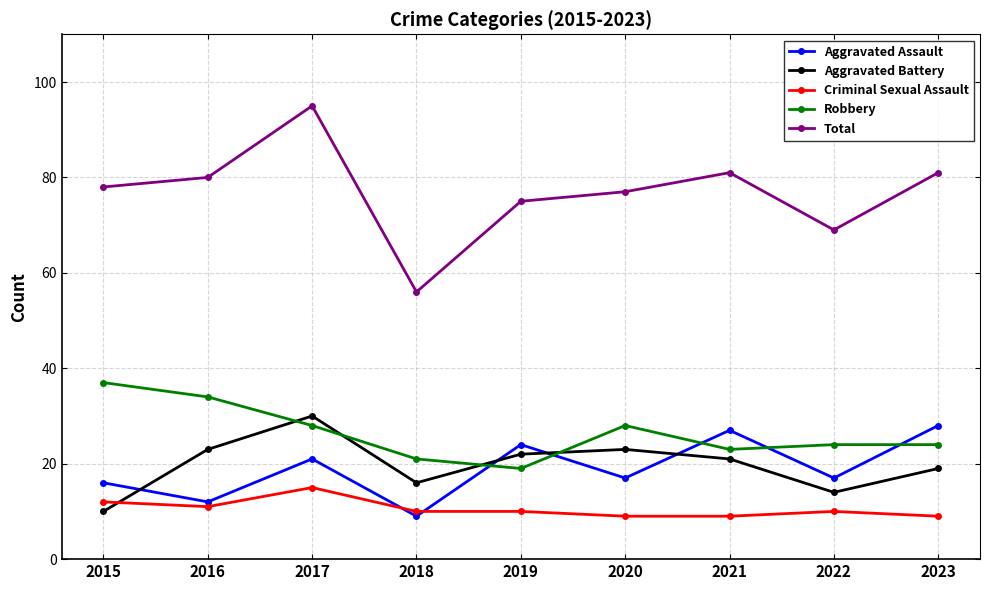

What is the total value across all series at 2022?

134